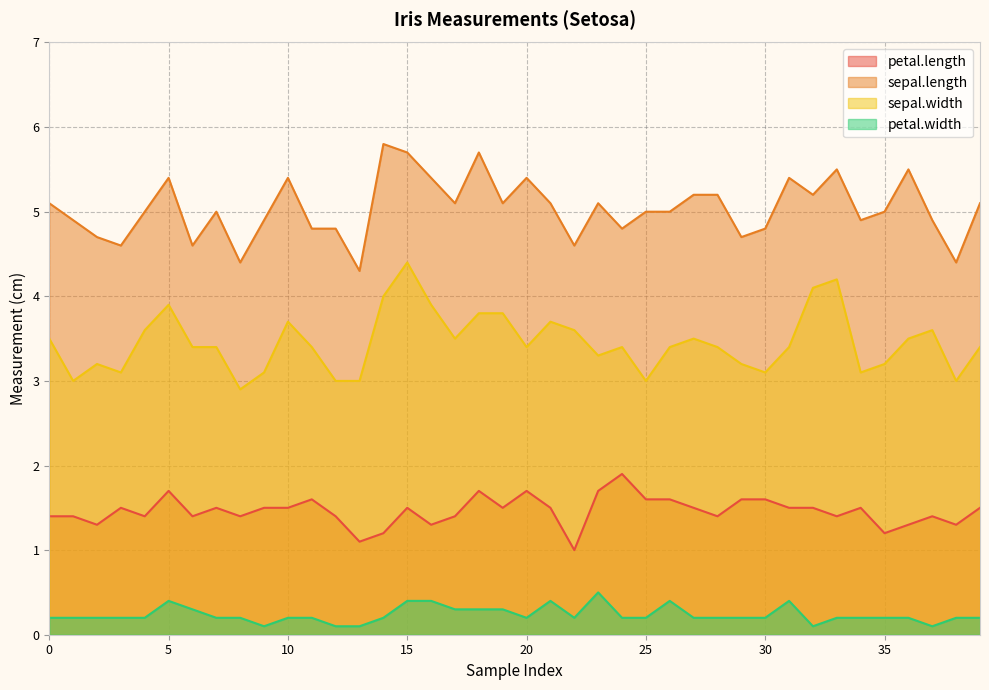

True or false: sepal.length and sepal.width cross at least once.

False